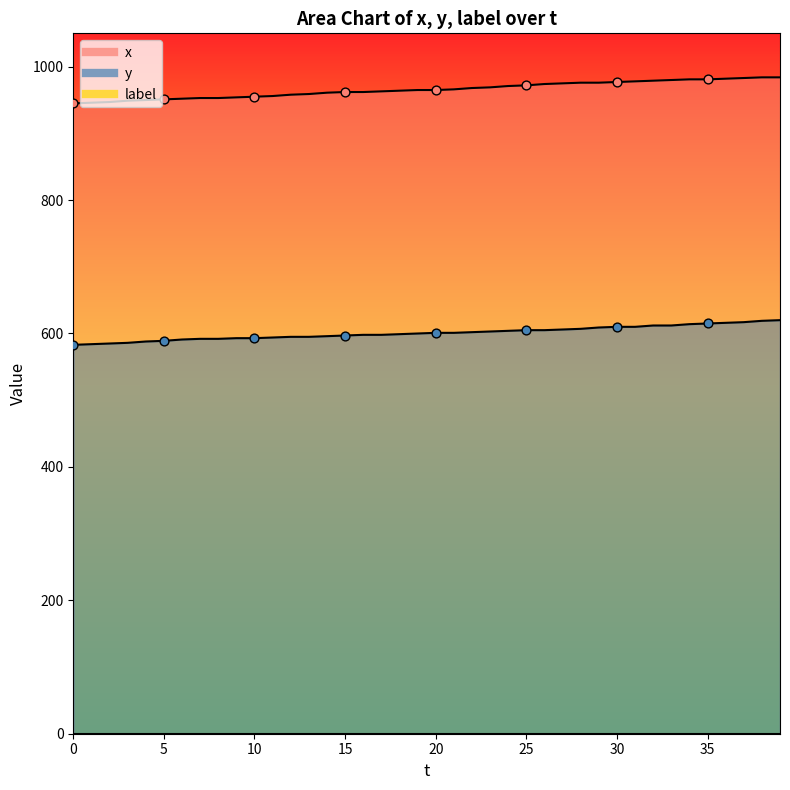

Which series reaches the minimum Y coordinate?

y